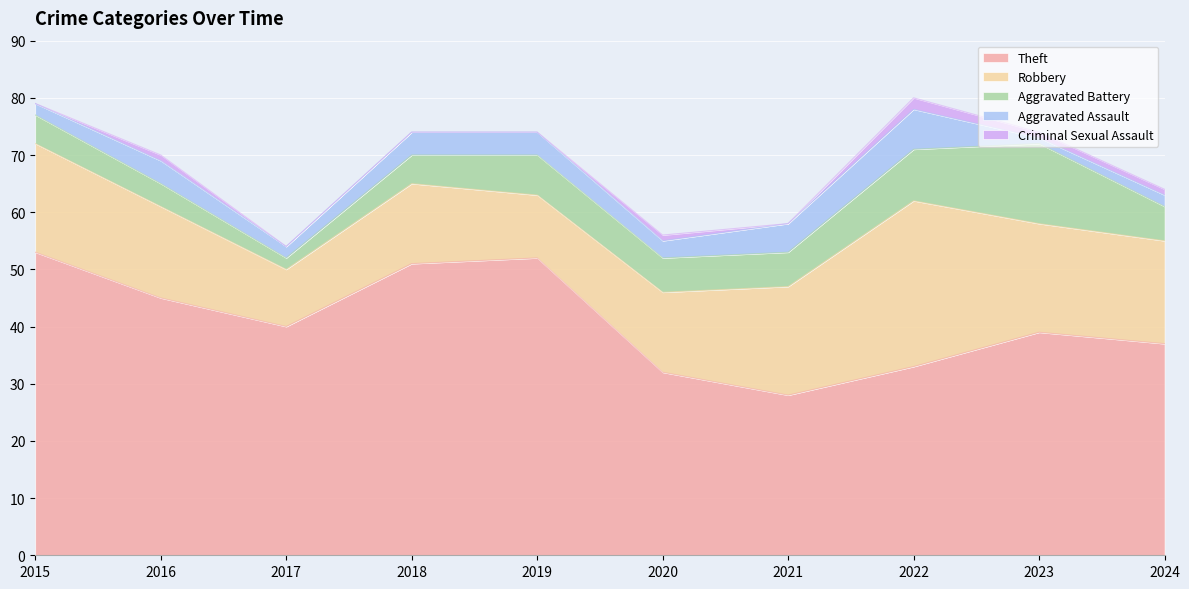

Reading right to left, what are all the values shown in this chart?

Theft: 37	39	33	28	32	52	51	40	45	53
Robbery: 18	19	29	19	14	11	14	10	16	19
Aggravated Battery: 6	14	9	6	6	7	5	2	4	5
Aggravated Assault: 2	1	7	5	3	4	4	2	4	2
Criminal Sexual Assault: 1	1	2	0	1	0	0	0	1	0